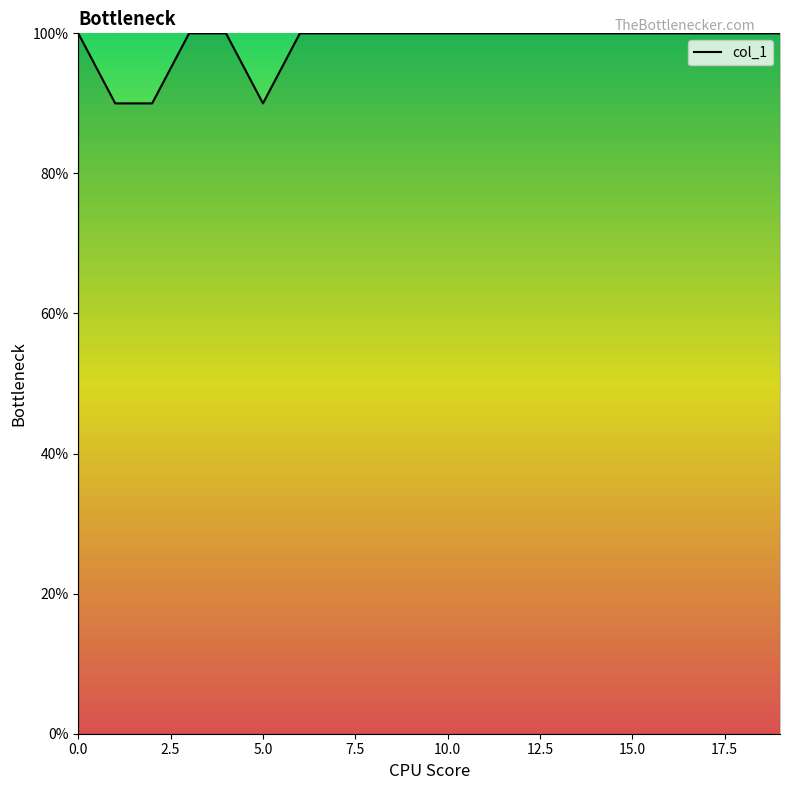

What is the greatest value displayed?

100